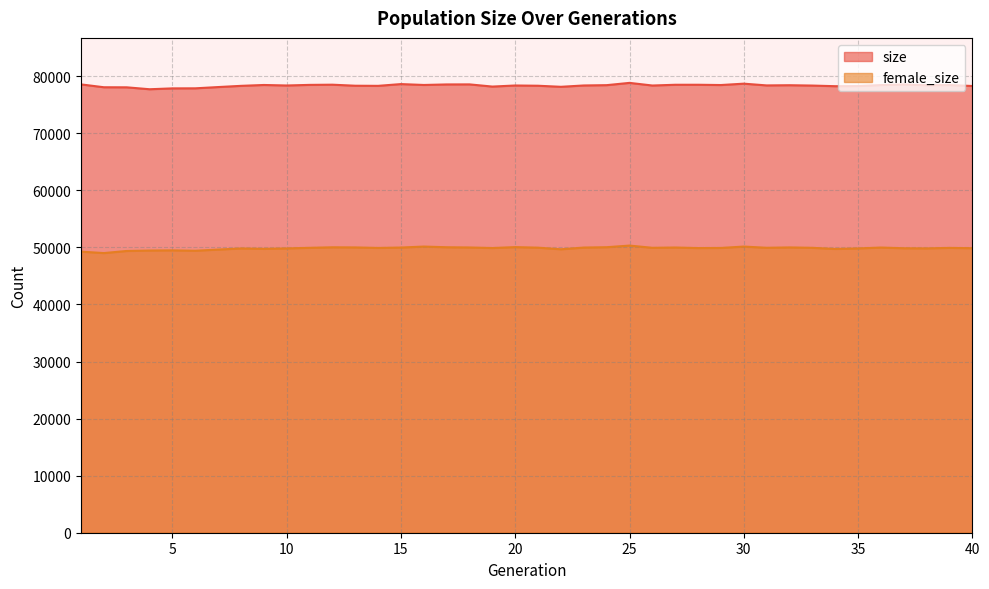

What is the average value of the size series?

78363